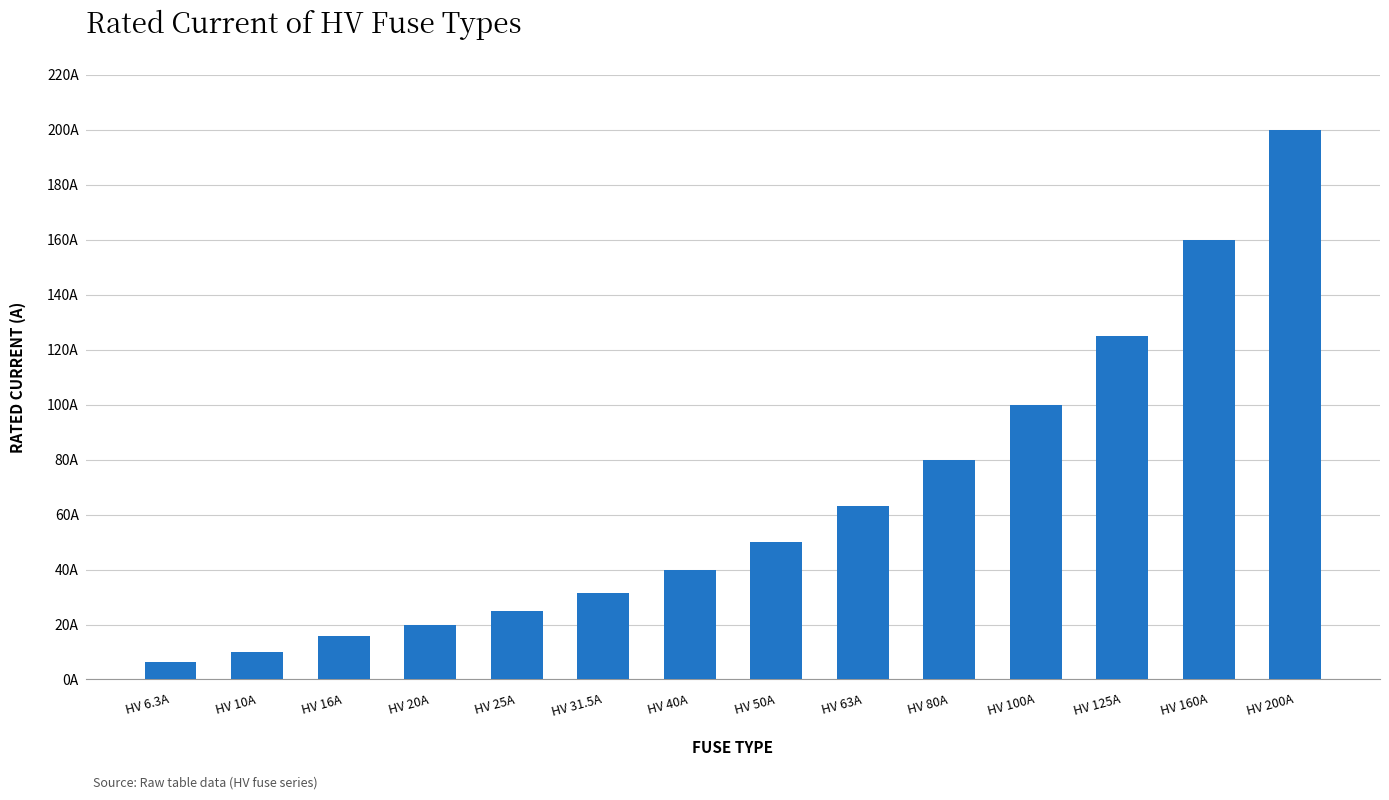

Are the bars horizontal?

No